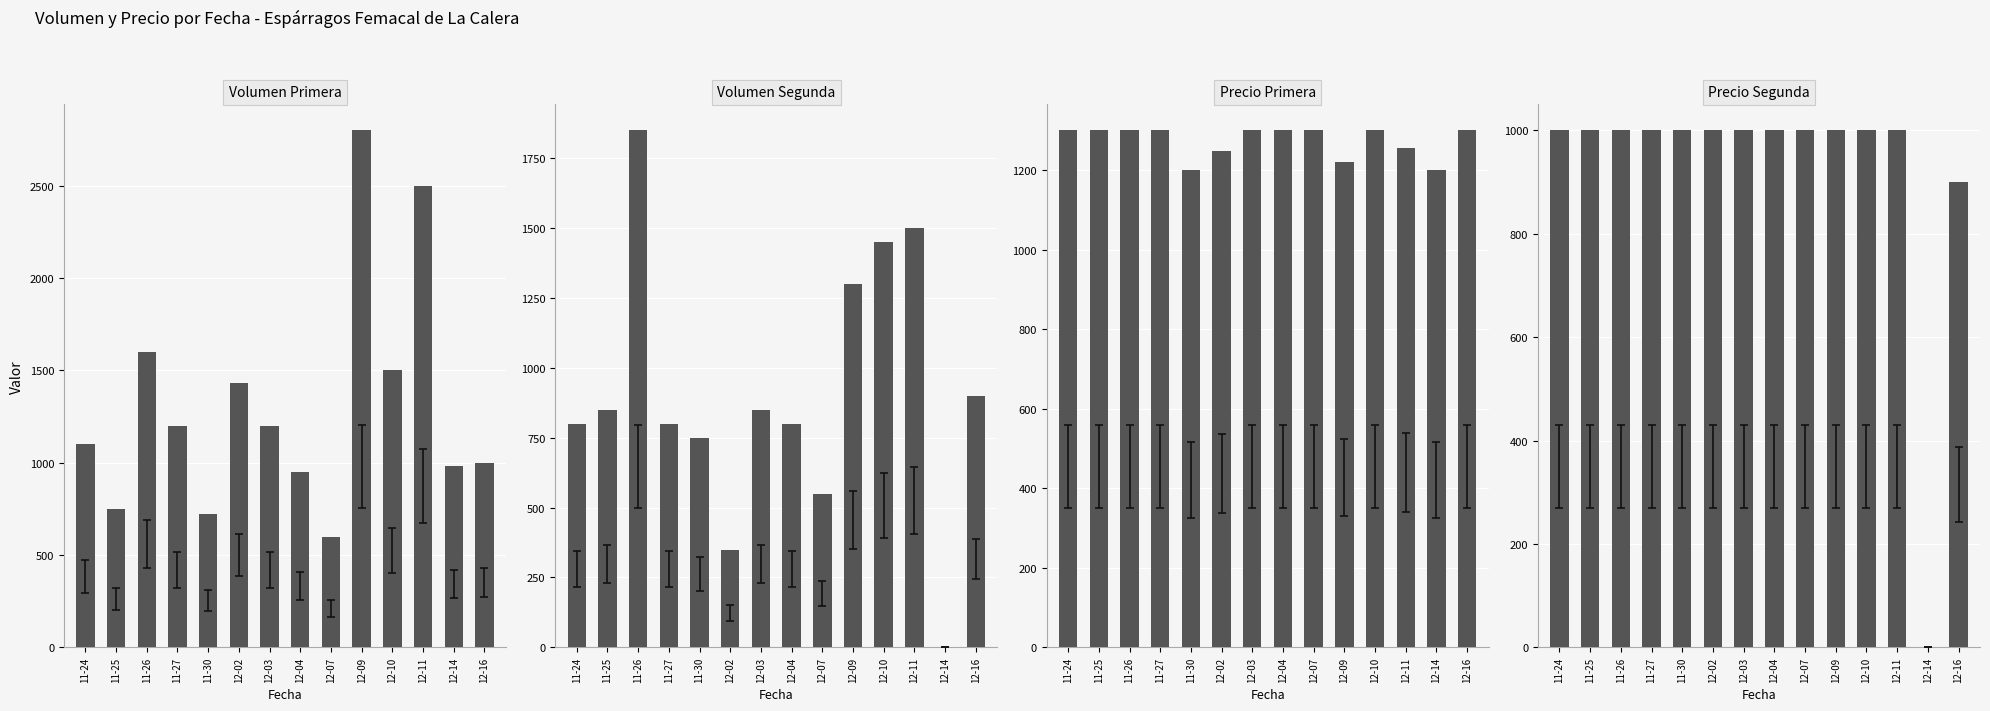

What is the maximum value for Volumen Segunda?

1850